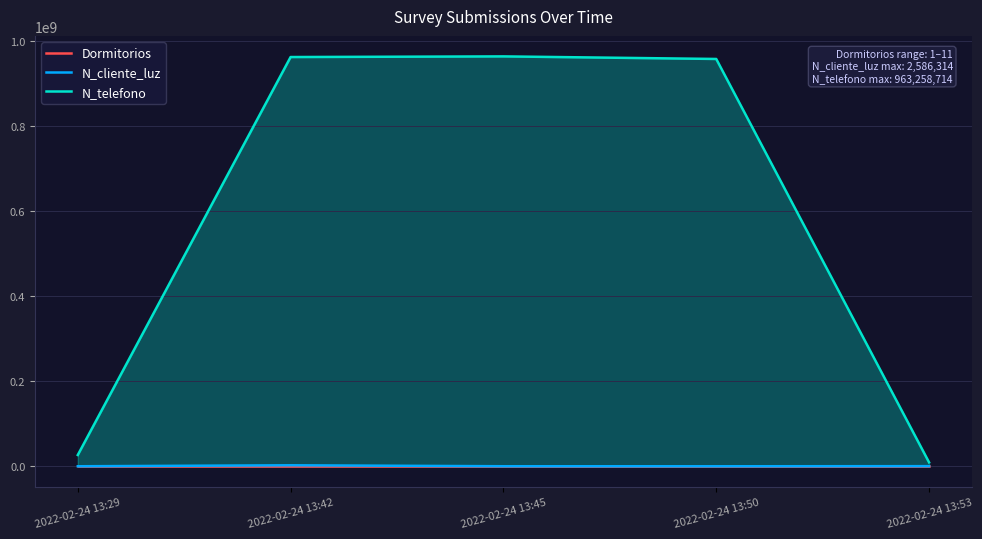

What is the total value across all series at 2022-02-24 13:42?

965845032